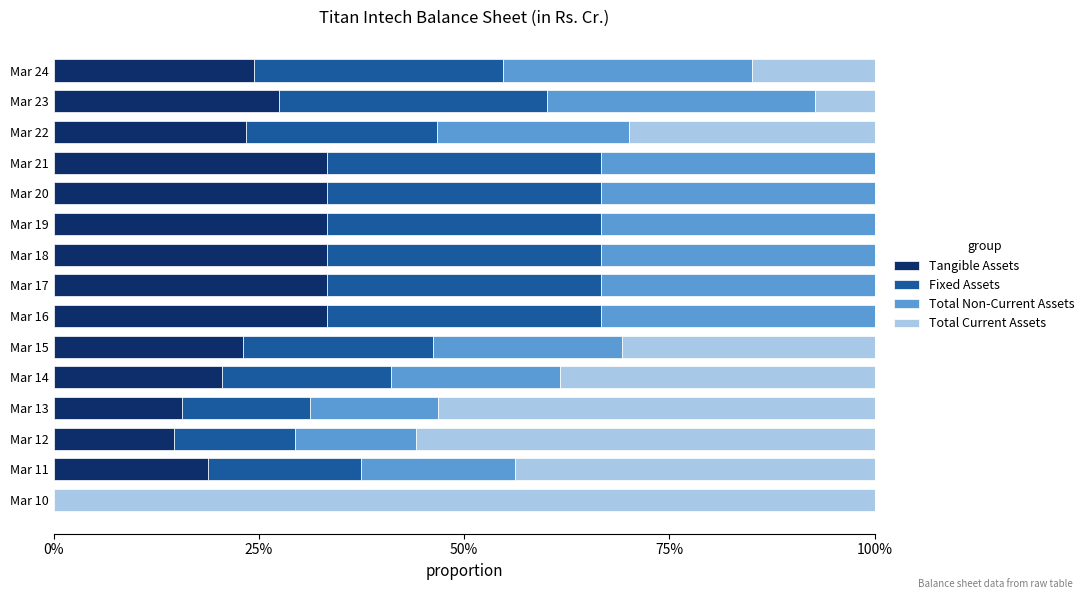

What are all the series names shown in the legend?

Tangible Assets, Fixed Assets, Total Non-Current Assets, Total Current Assets